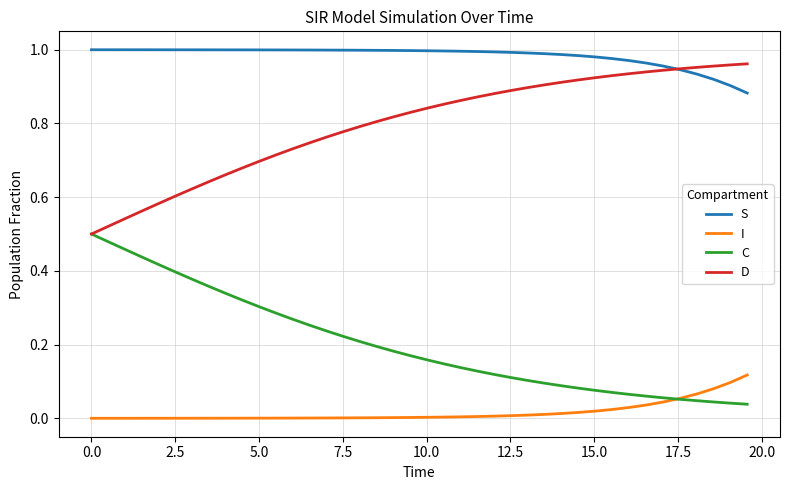

Which series has the largest total across all categories?

S